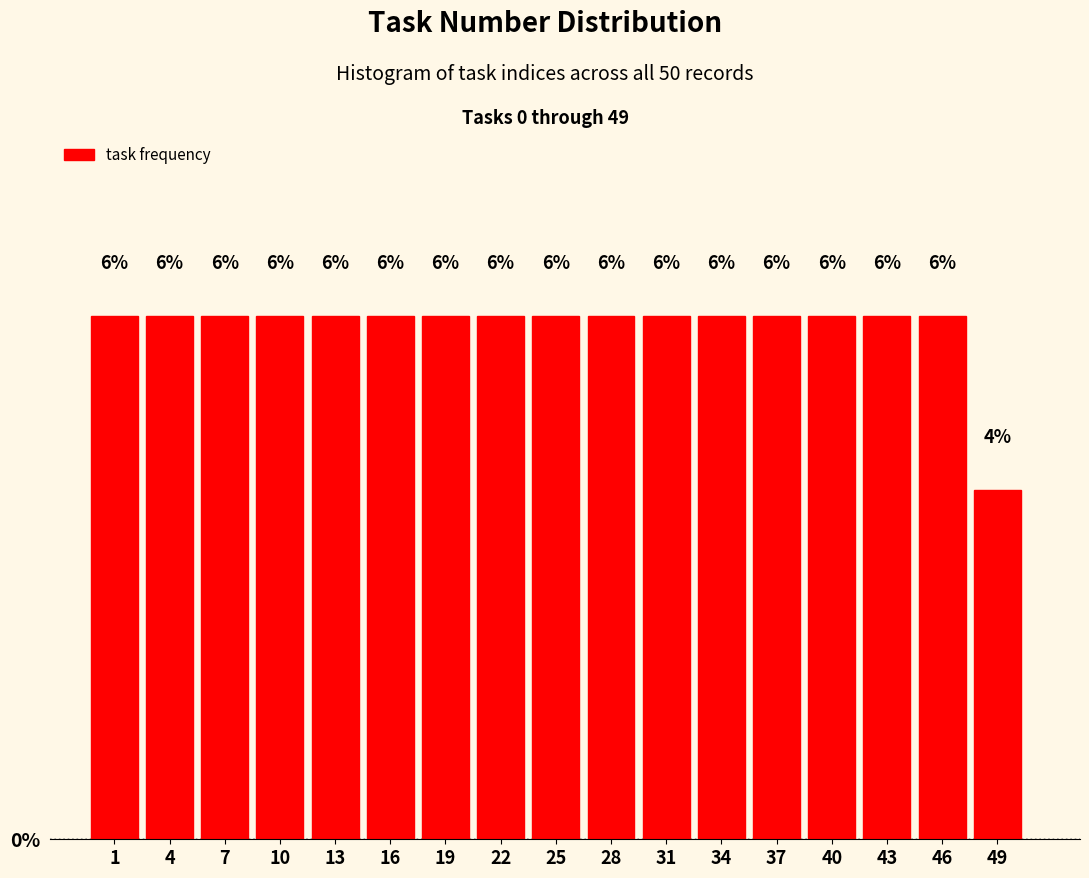

What is the height of the bar covering 39 to 42 on the x-axis?

6